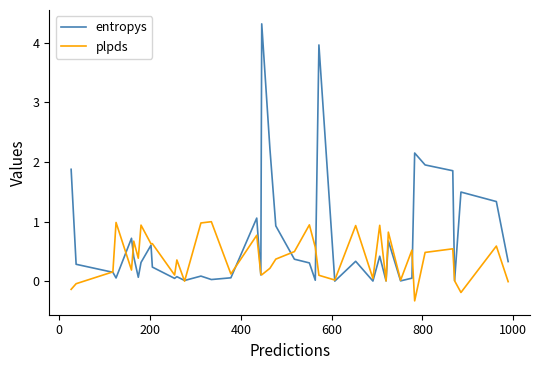

How many lines are shown in the chart?

2